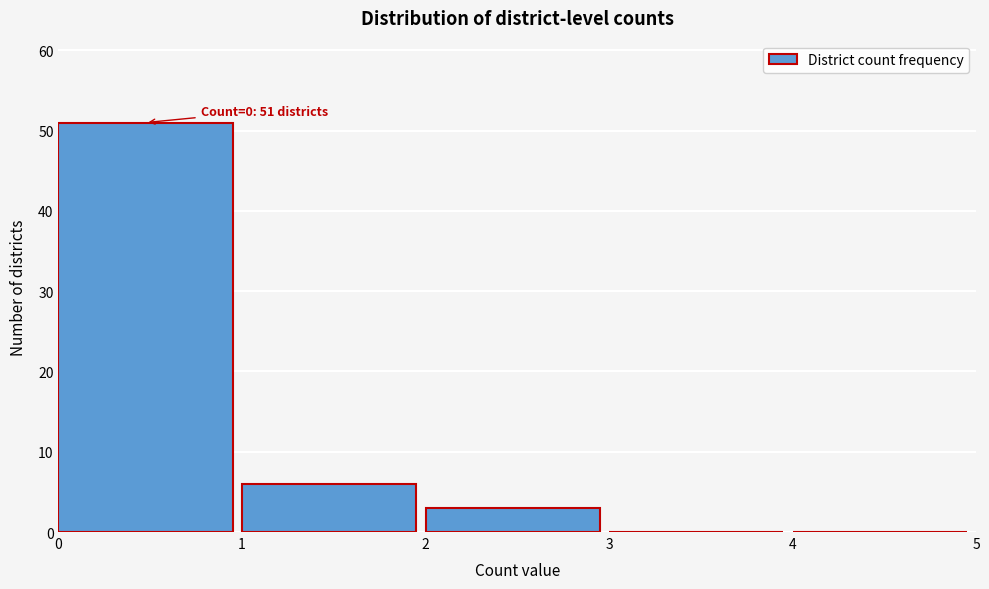

Which range on the x-axis has the tallest bar?

0 to 1